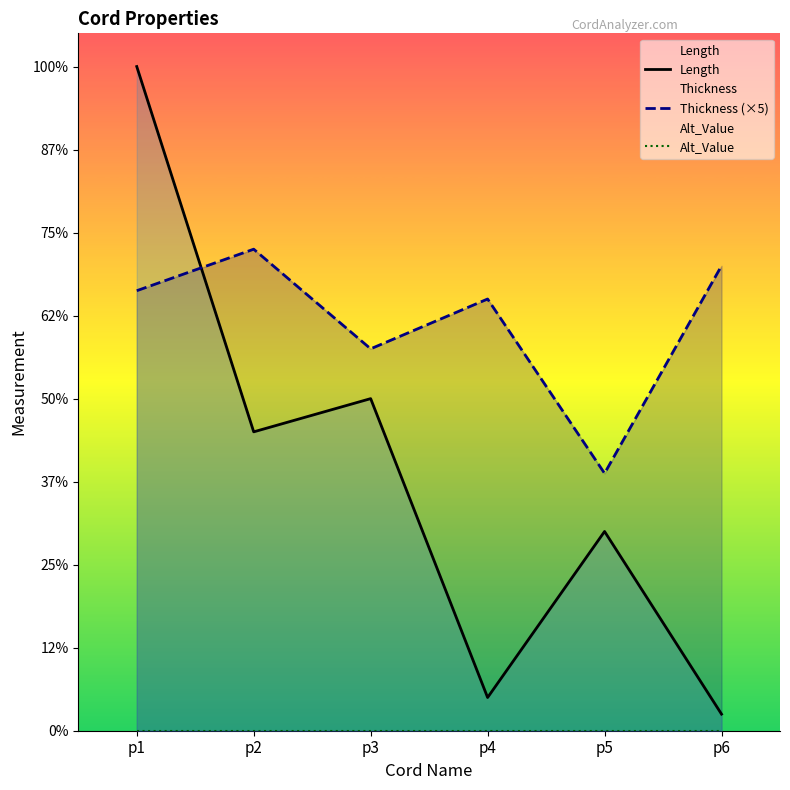

Reading left to right, what are all the values shown in this chart?

Length: 200.0	90.0	100.0	10.0	60.0	5.0
Thickness (×5): 132.5	145.0	115.0	130.0	77.5	140.0
Alt_Value: 0.0	0.0	0.0	0.0	0.0	0.0